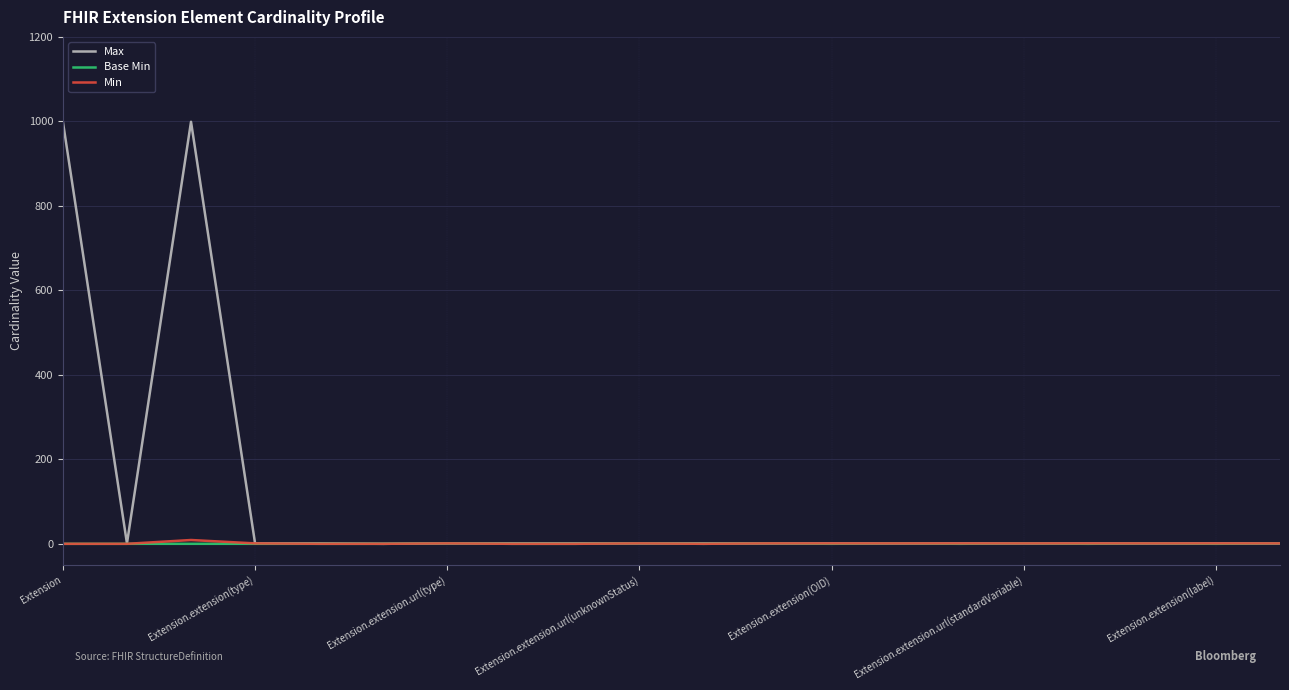

What is the greatest value displayed?

999